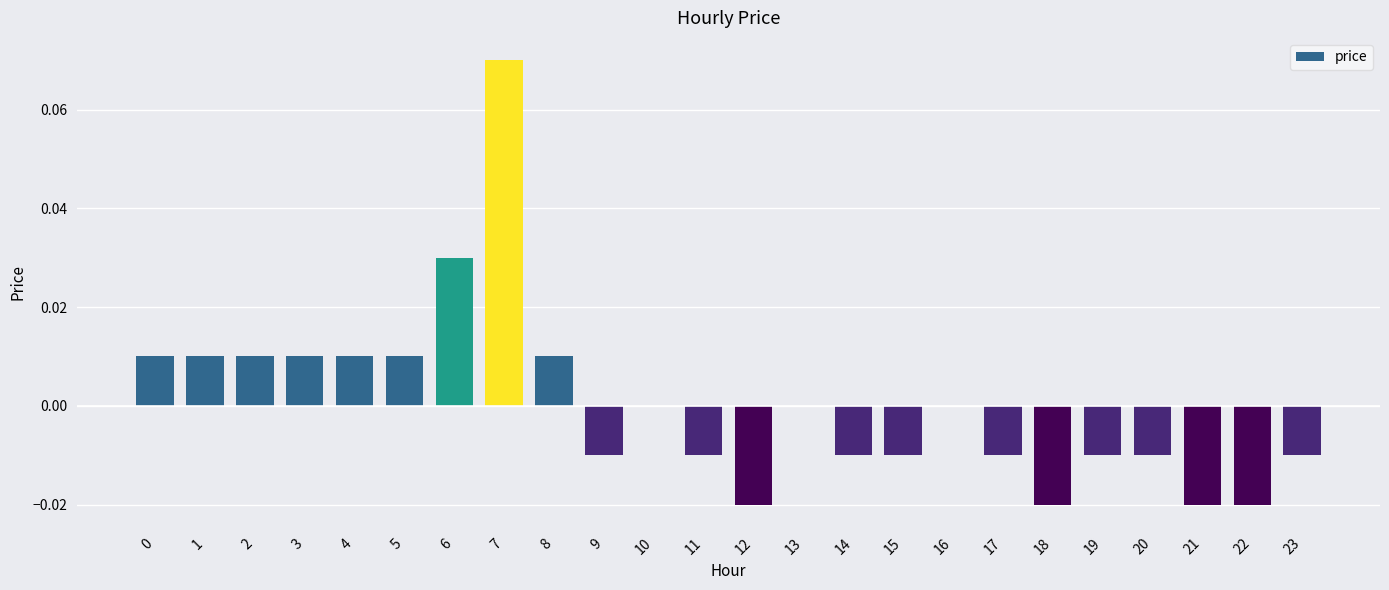

True or false: the data shows 0.0 at 3.

True